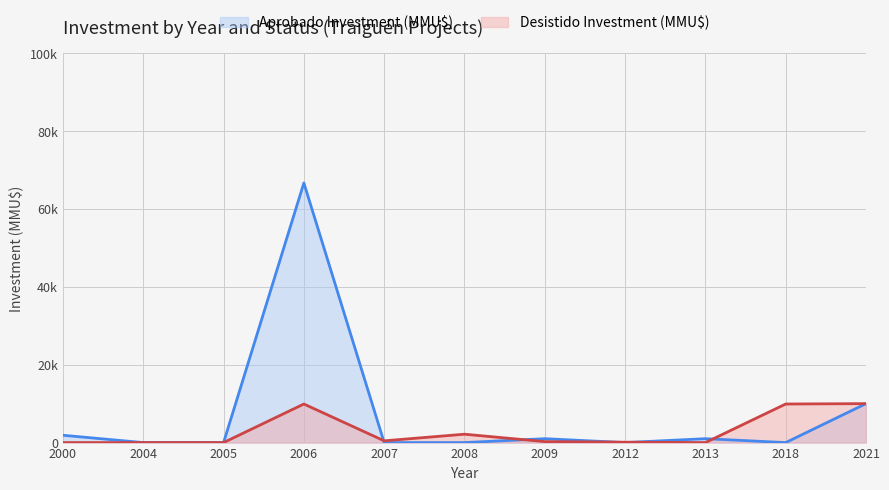

What is the sum of the Aprobado Investment (MMU$) values at 2006 and 2000?

68535